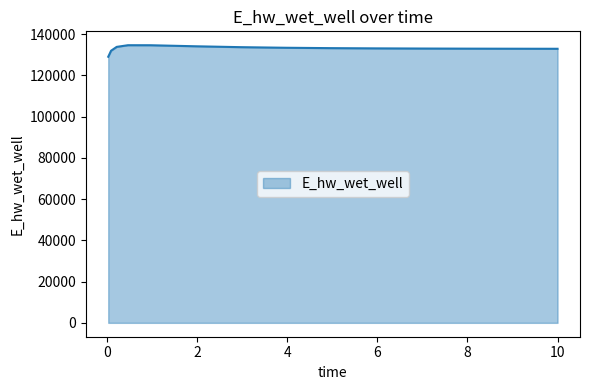

What is the minimum value shown in the chart?

129093.4